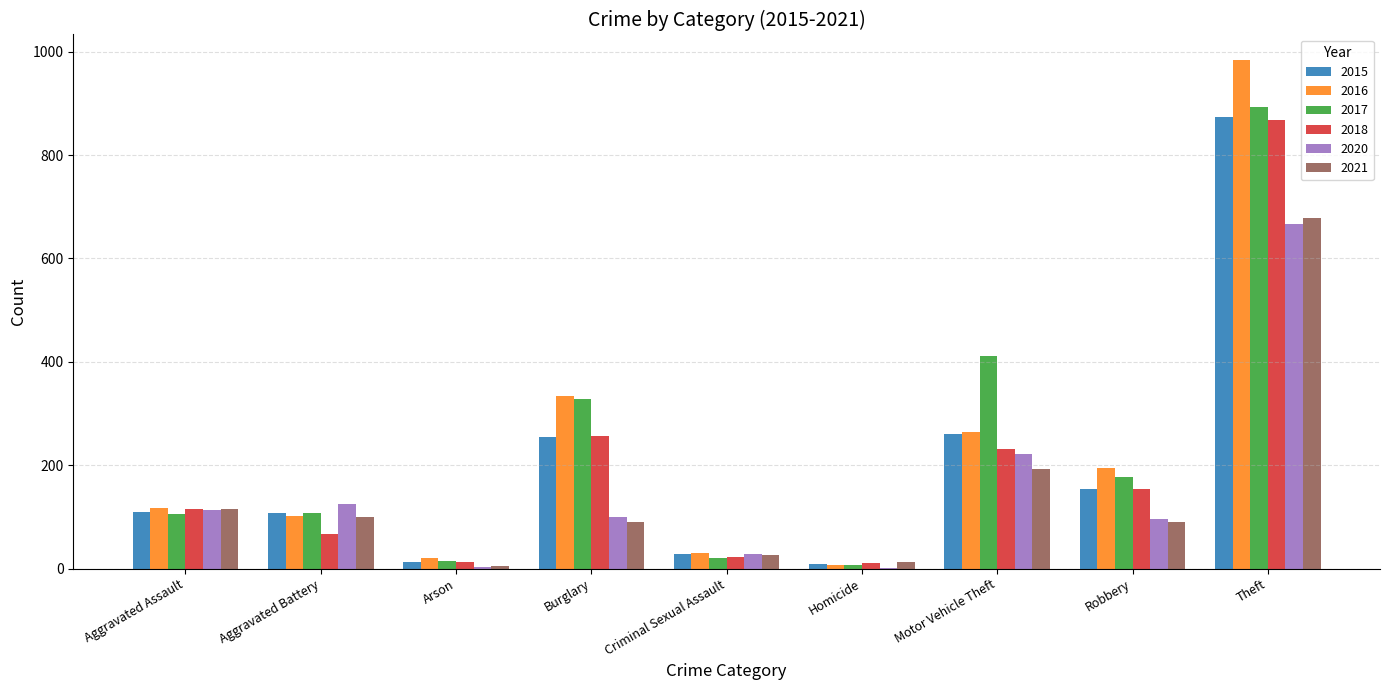

What value does the 2015 series have at Robbery?

154